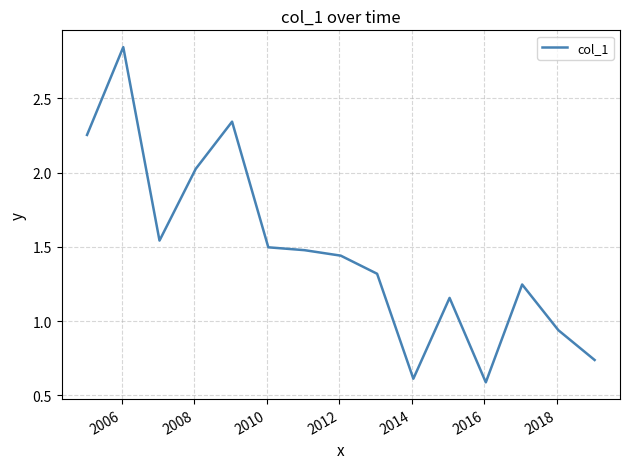

How many lines are shown in the chart?

1